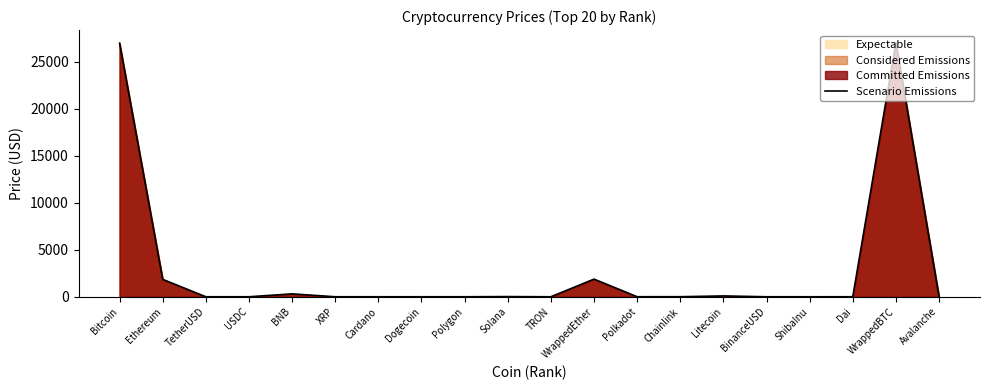

Reading left to right, transcribe all the data shown in this chart.

26985.3	1850.7	1.0	1.0	309.7	0.5	0.4	0.1	0.9	19.7	0.1	1876.9	5.3	6.4	88.9	1.0	0.0	1.0	27025.1	14.6